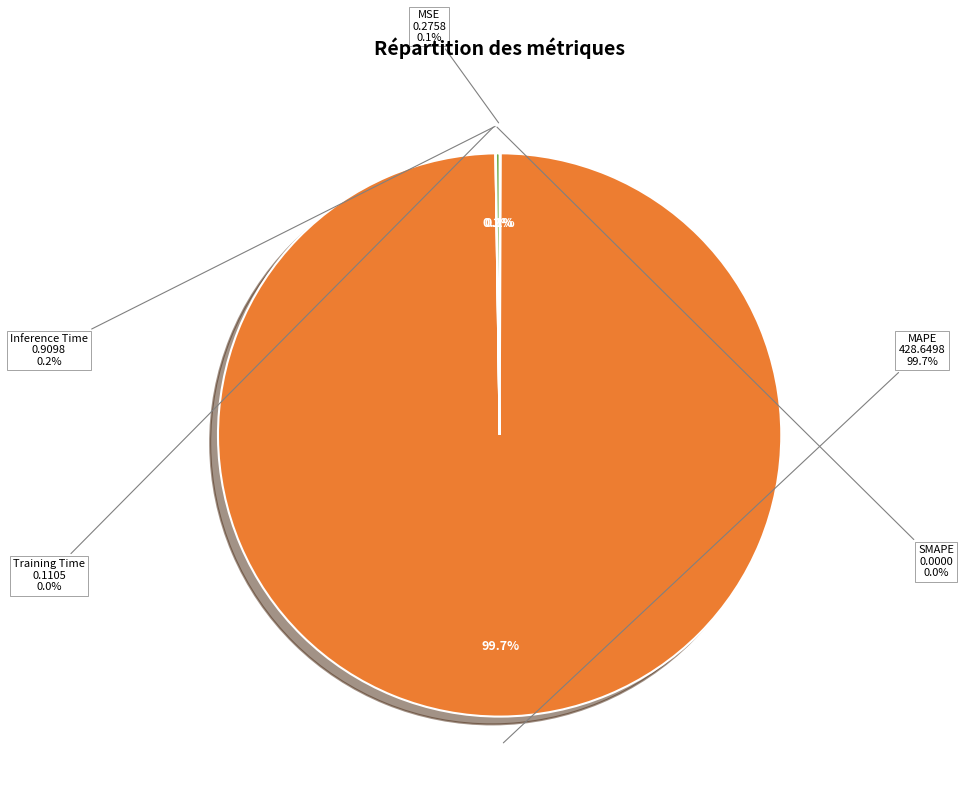

Count the number of slices in the pie.

5